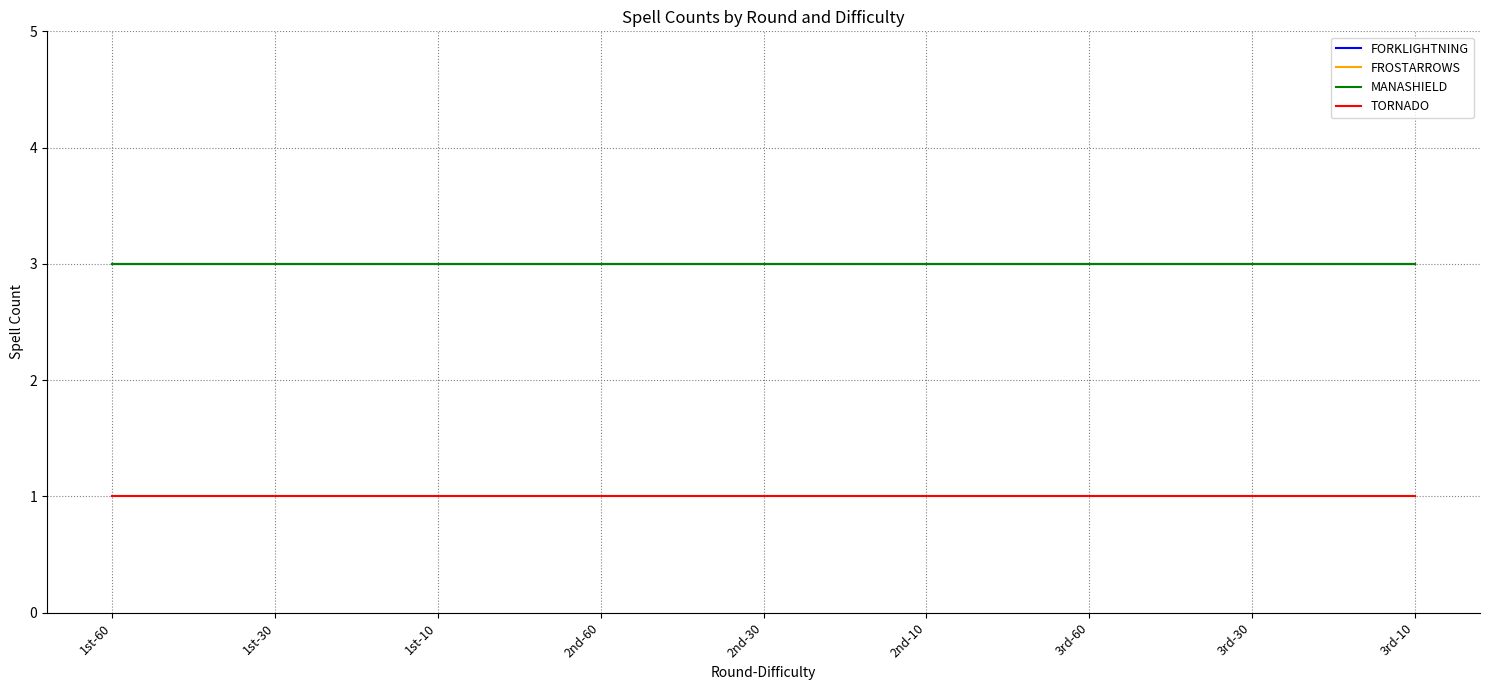

Is the value of MANASHIELD at 3rd-30 greater than the value of FORKLIGHTNING at 1st-60?

No